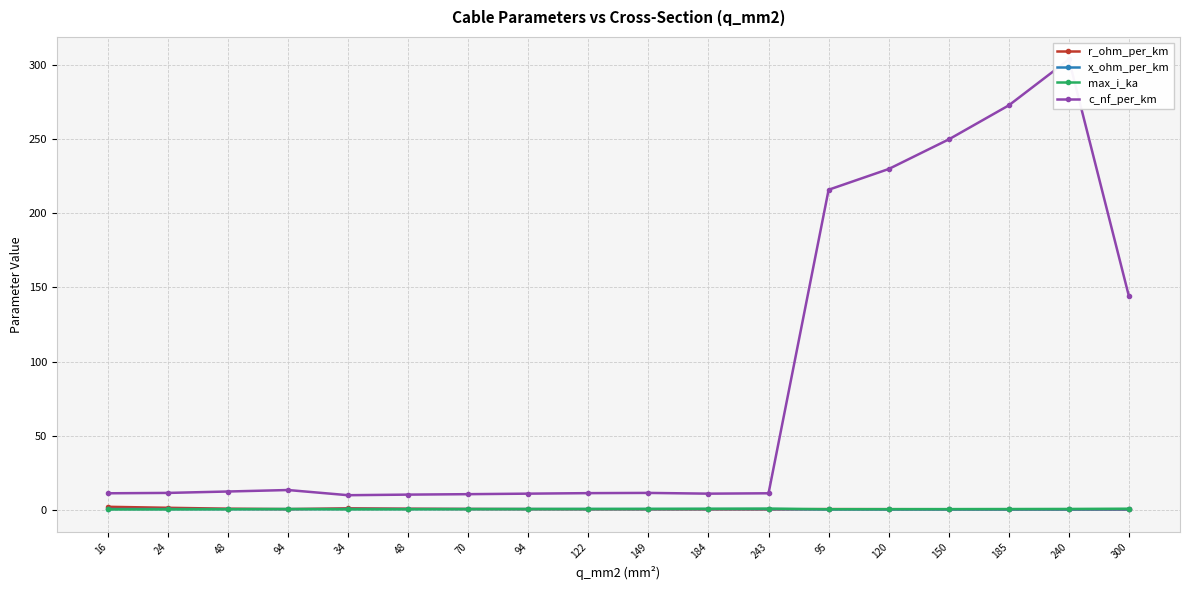

List the series in order of their peak value, lowest first.

x_ohm_per_km, max_i_ka, r_ohm_per_km, c_nf_per_km